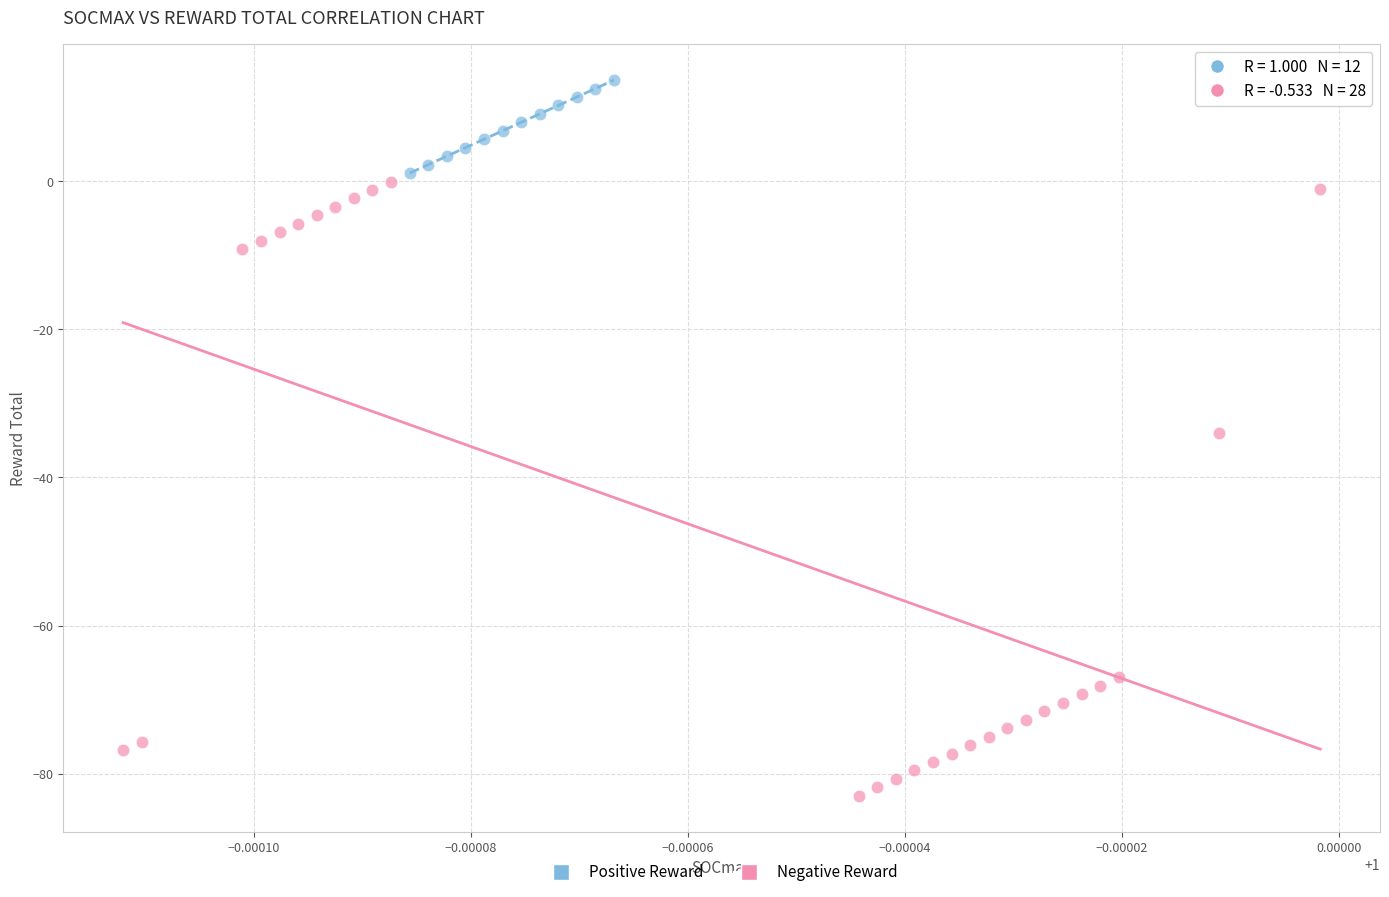

Which series contains the highest Y value?

Positive Reward